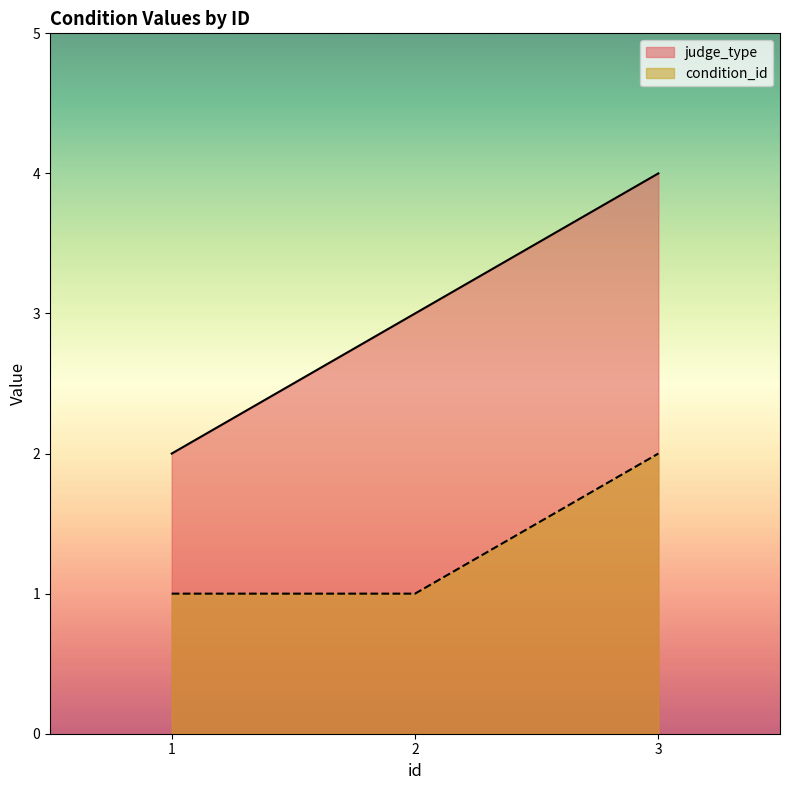

What is the total value across all series at 3?

6